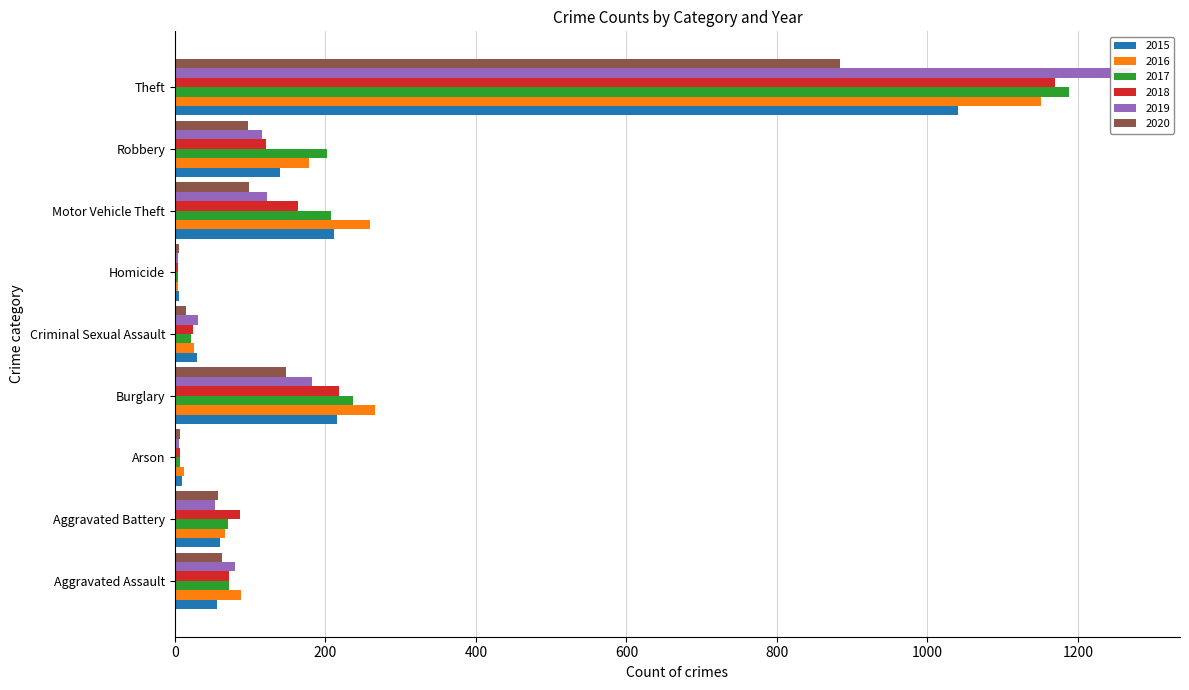

What is the spread (max minus min) of values at Arson?

7